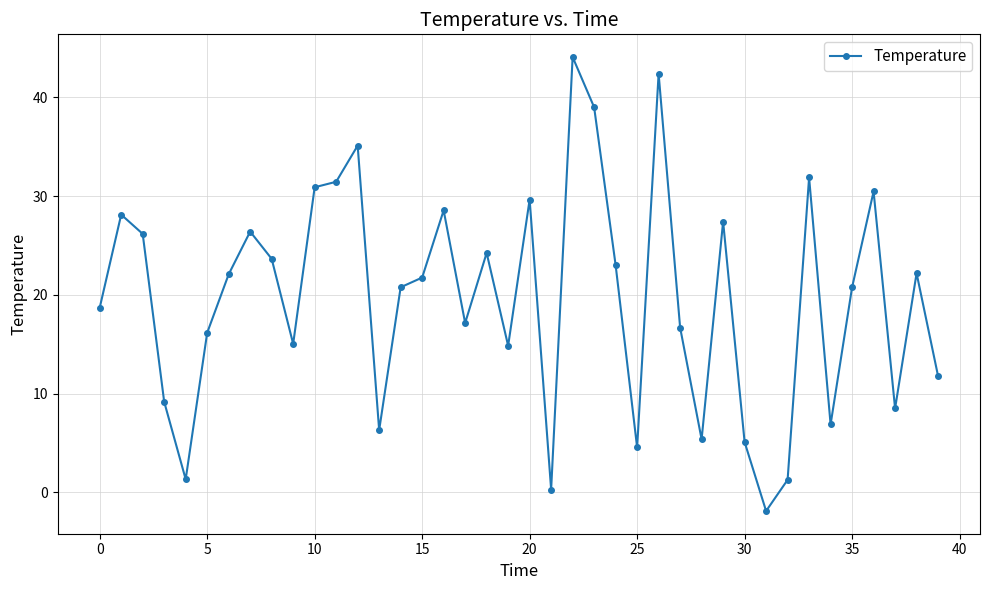

What is the average value?

19.7